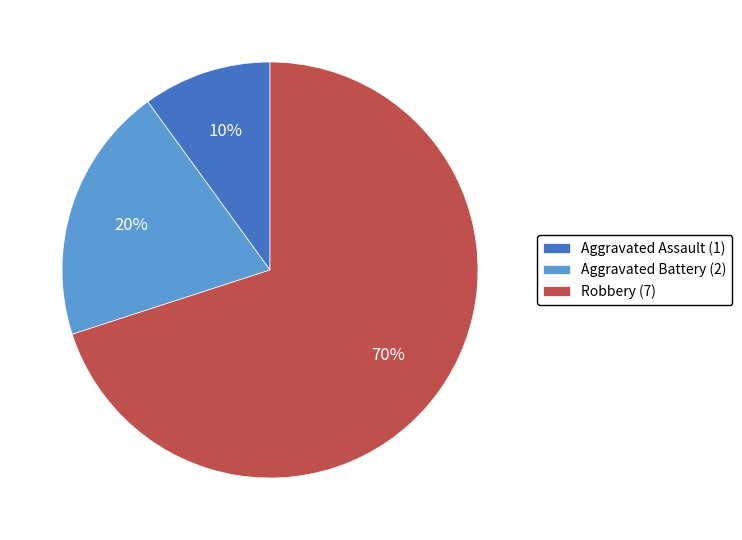

Is Aggravated Battery the majority of the pie?

No